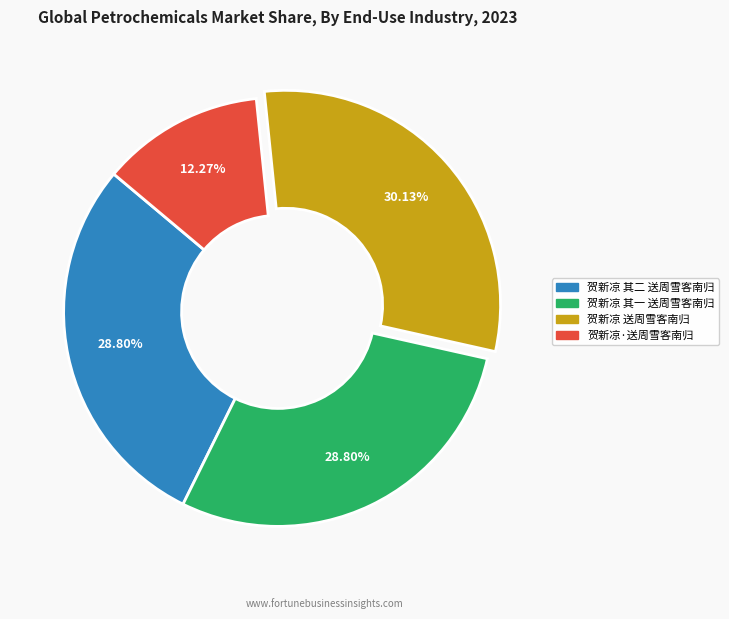

Is there a majority slice in this chart?

No